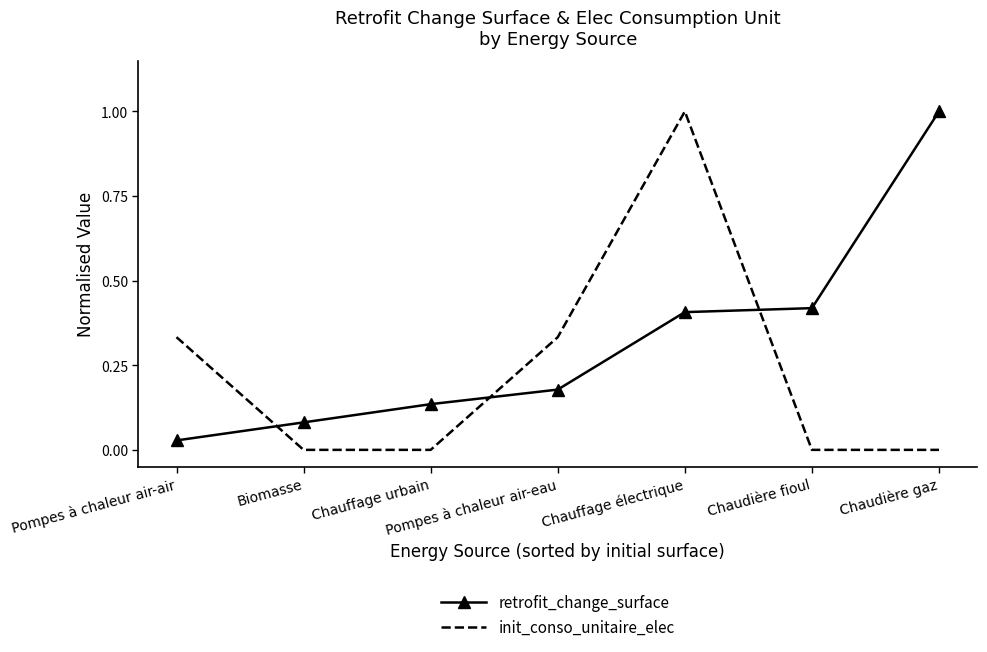

What is the spread (max minus min) of values at Chaudière gaz?

1.0